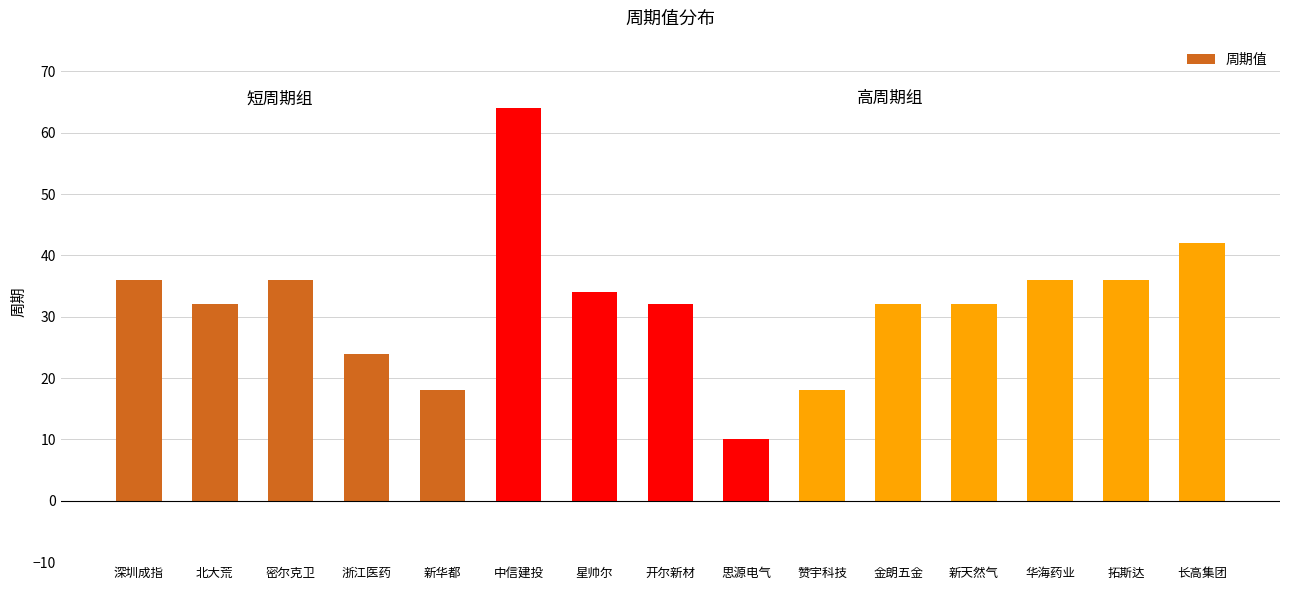

What is the greatest value displayed?

64